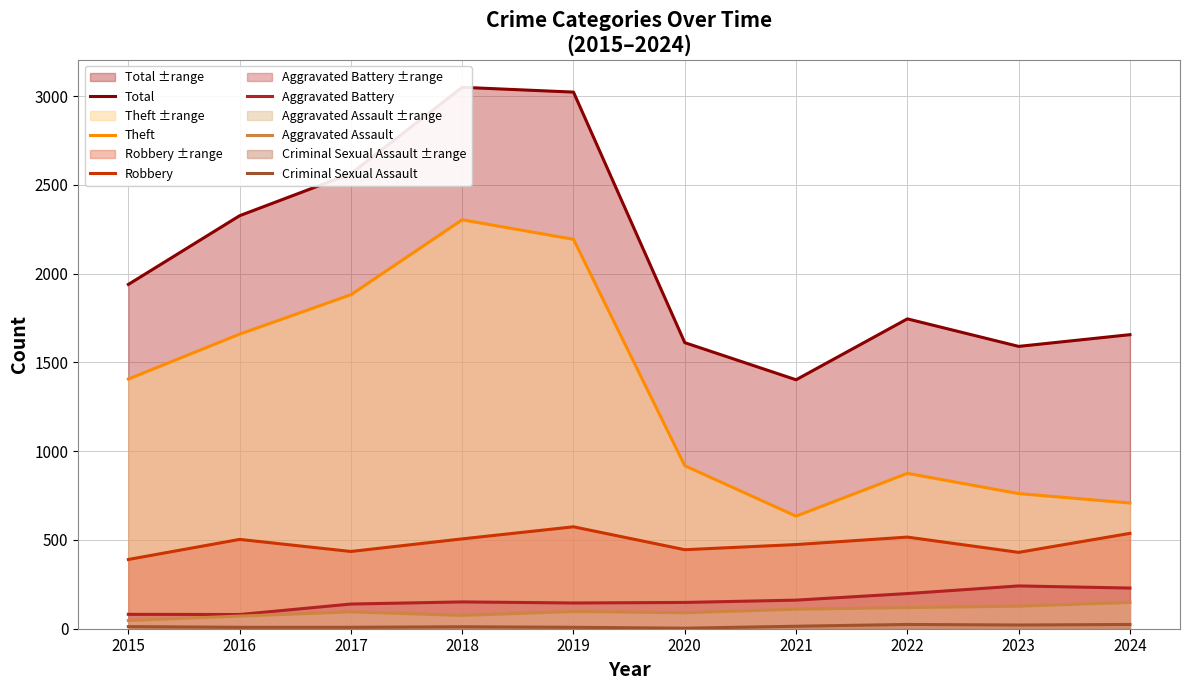

True or false: Robbery has a value of 503 at 2016.

True